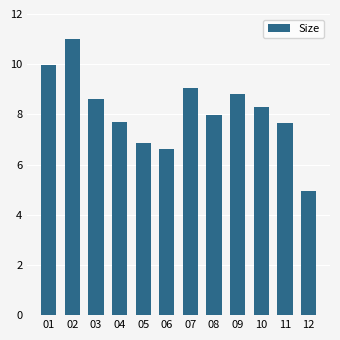

What is the value of the 11th bar from the left?

7.7